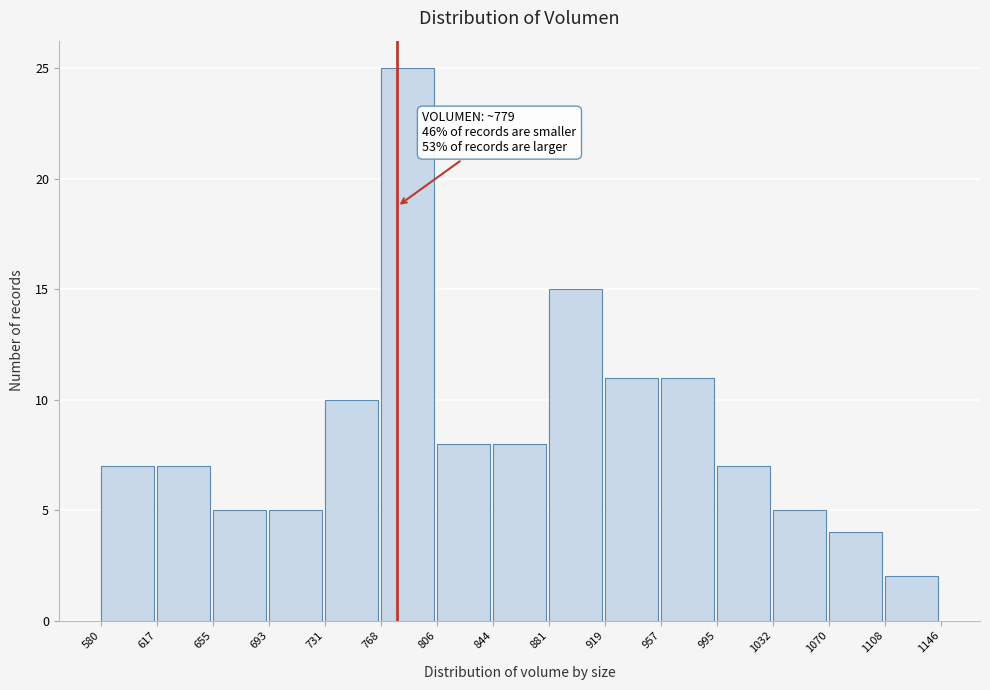

Which range on the x-axis has the tallest bar?

768 to 806